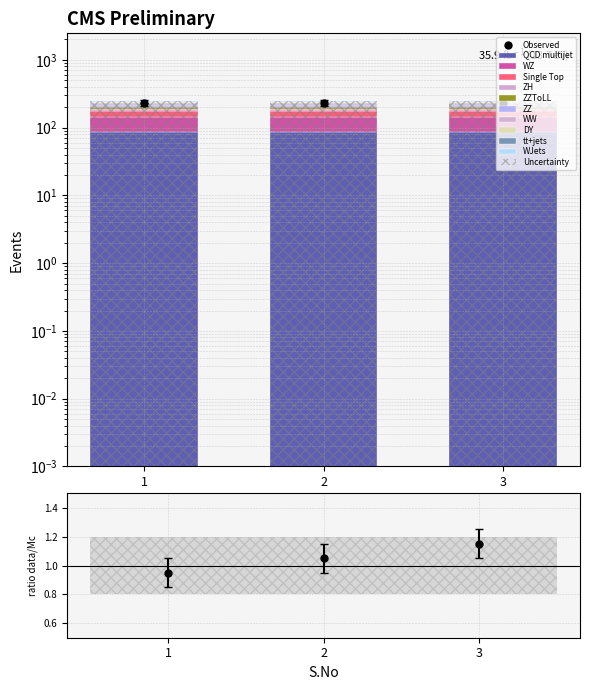

The chart shows a value of 233.7 at 3. True or false?

True